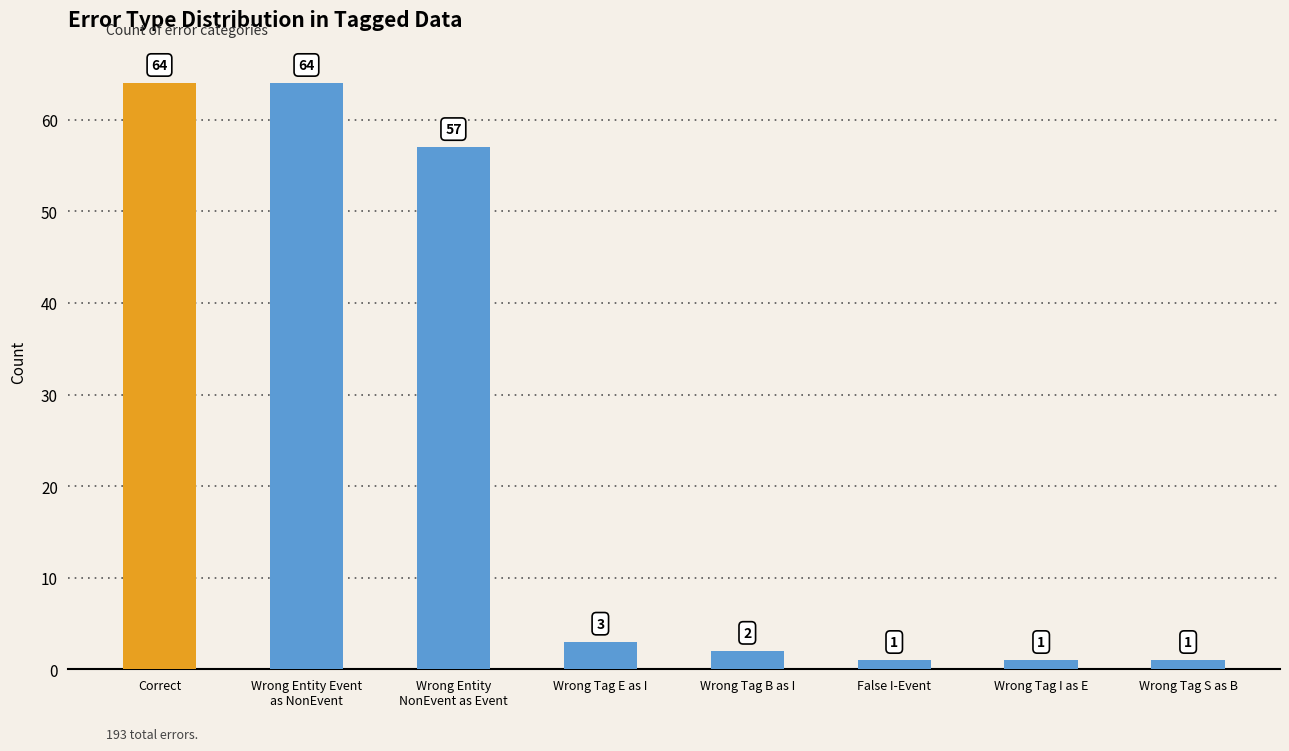

Which has a higher value, Wrong Tag B as I or Wrong Tag E as I?

Wrong Tag E as I